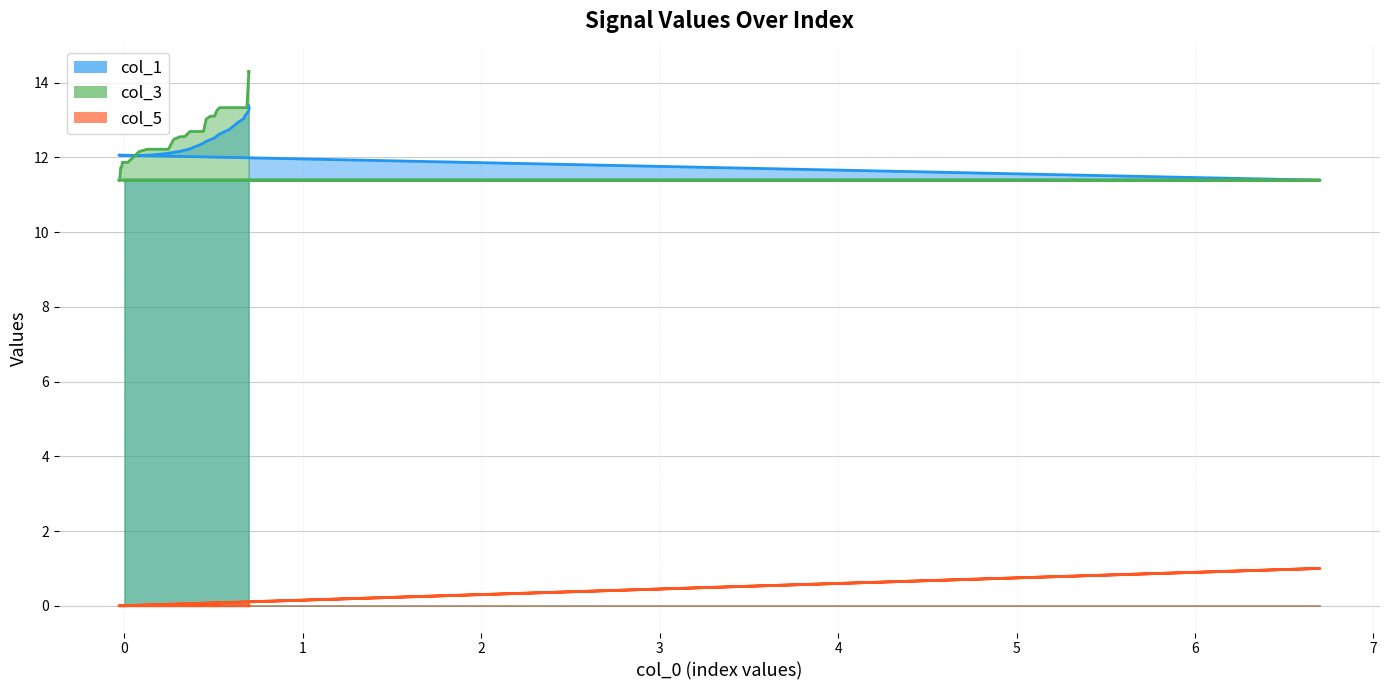

What is the difference between the maximum and minimum values in the col_1 series?

2.0